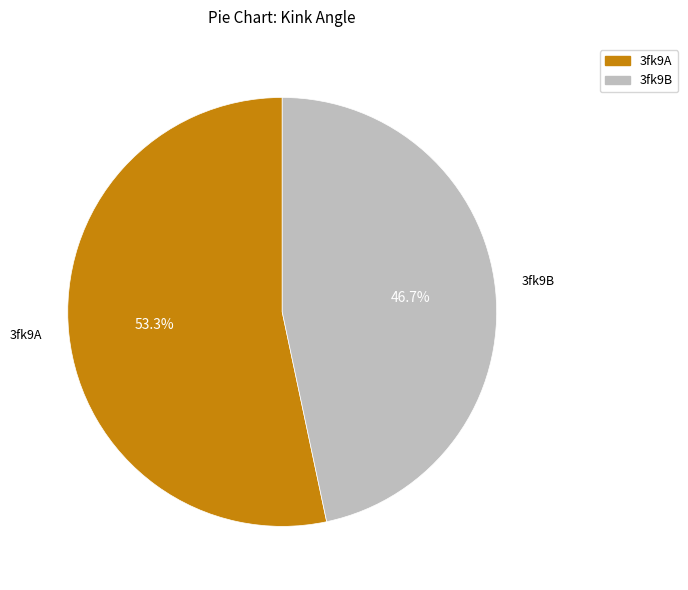

To the nearest percent, what is the combined percentage of 3fk9A and 3fk9B?

100%